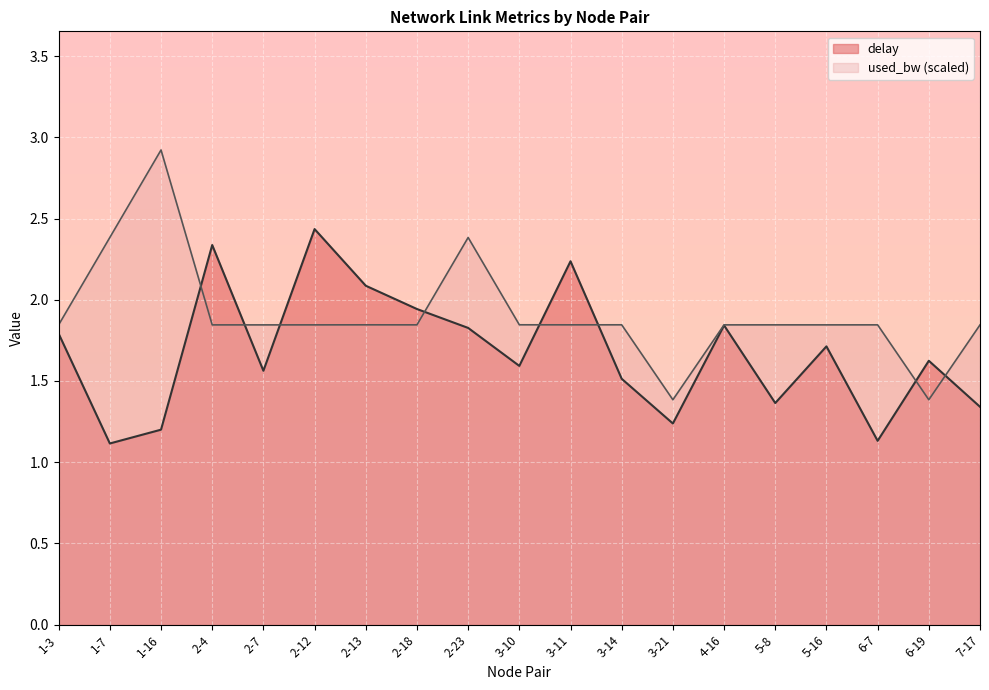

Where do used_bw and delay first cross each other?

1-16 and 2-4